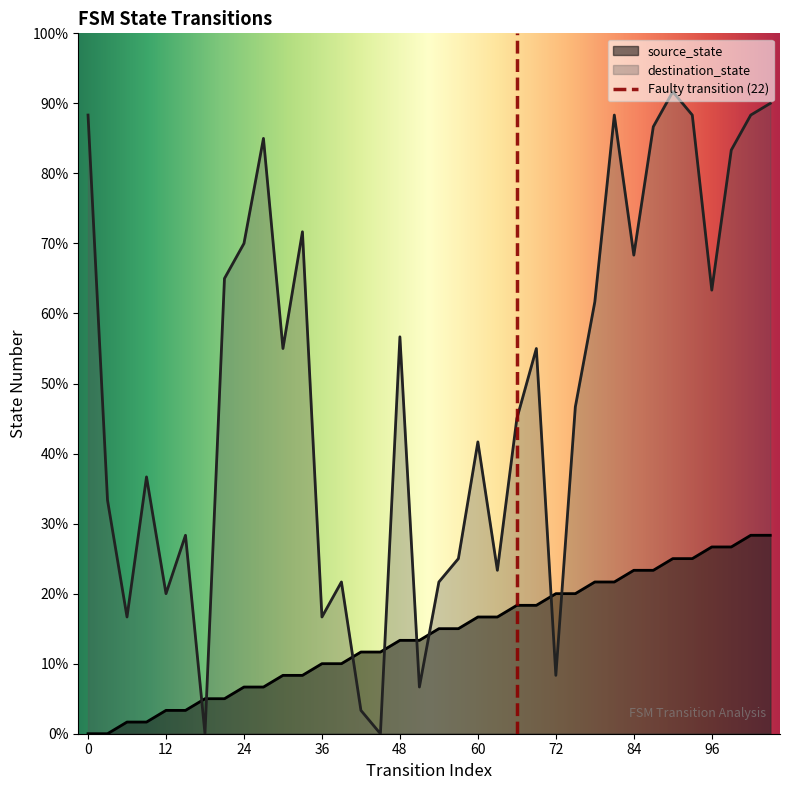

Reading right to left, transcribe all the data shown in this chart.

source_state: 17	17	16	16	15	15	14	14	13	13	12	12	11	11	10	10	9	9	8	8	7	7	6	6	5	5	4	4	3	3	2	2	1	1	0	0
destination_state: 54	53	50	38	53	55	52	41	53	37	28	5	33	27	14	25	15	13	4	34	0	2	13	10	43	33	51	42	39	0	17	12	22	10	20	53